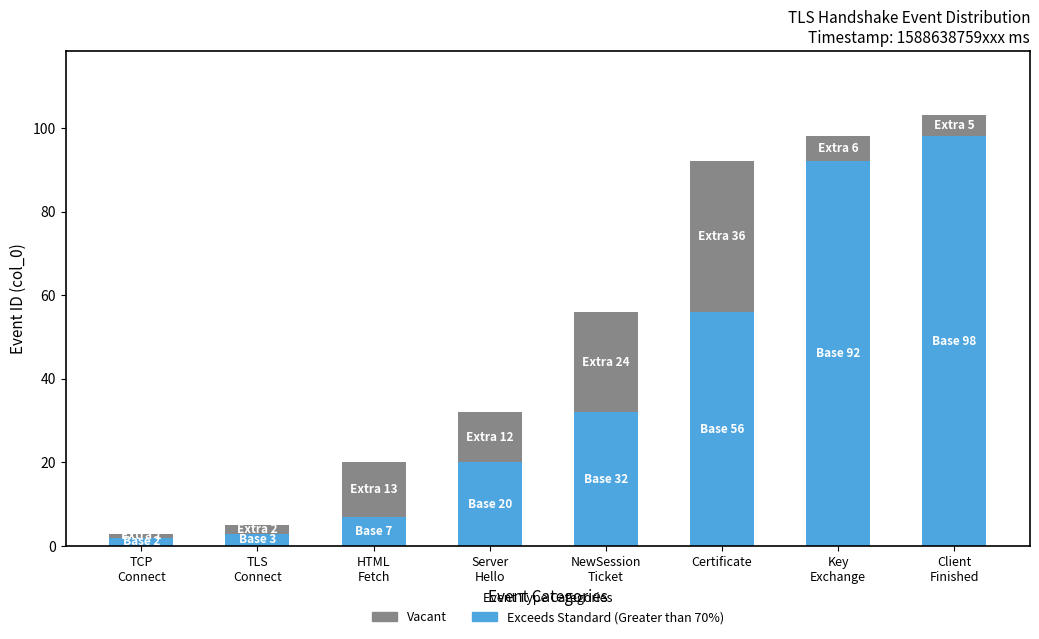

What is the average value of the Exceeds Standard (Greater than 70%) series?

39